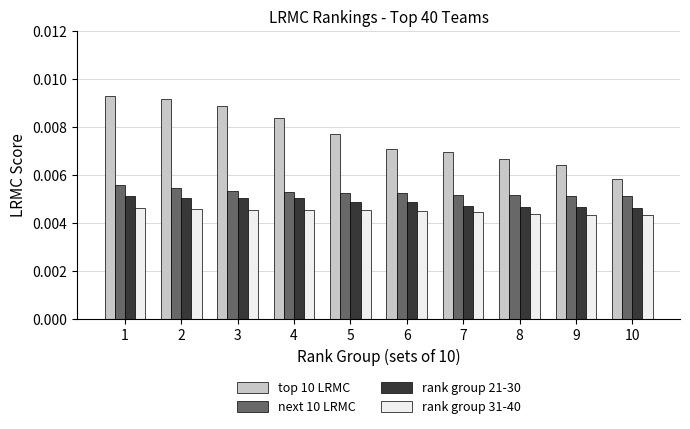

Which label corresponds to the largest value in the chart?

1